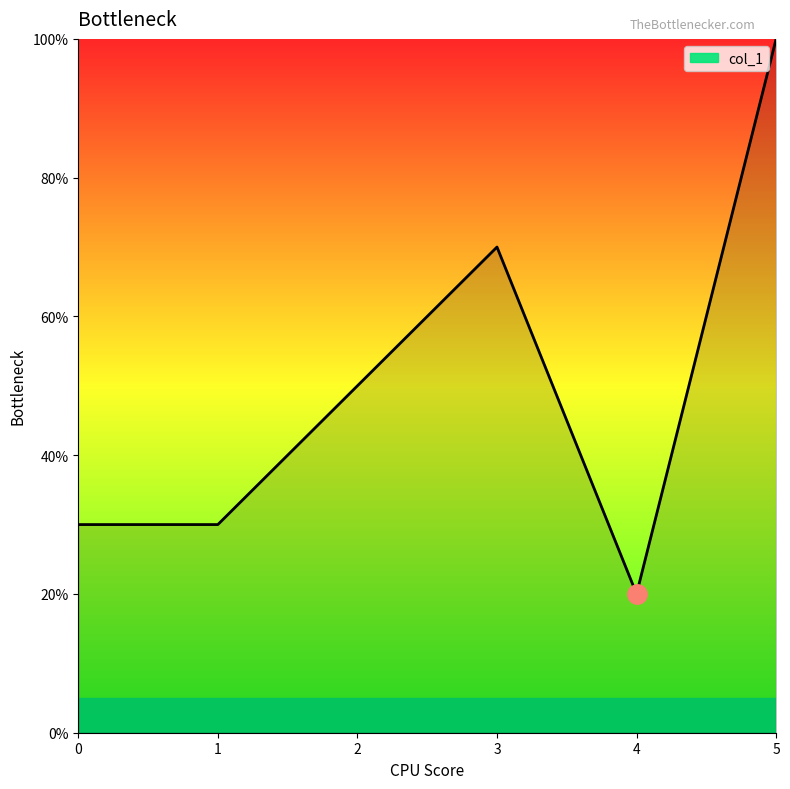

Does the chart display data point markers on the line(s)?

No